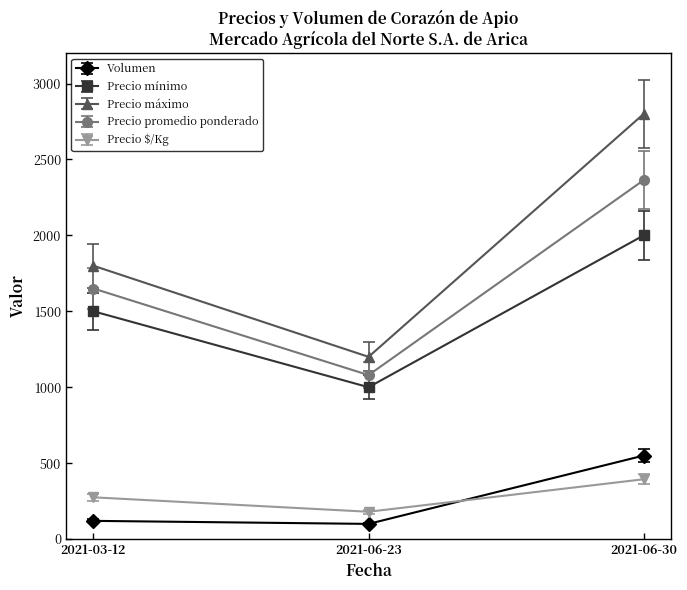

How many lines are shown in the chart?

5